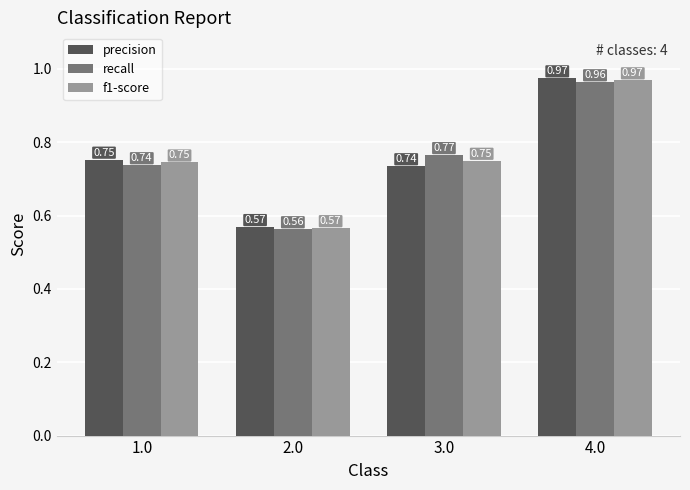

What is the sum of the f1-score values at 1.0 and 2.0?

1.3